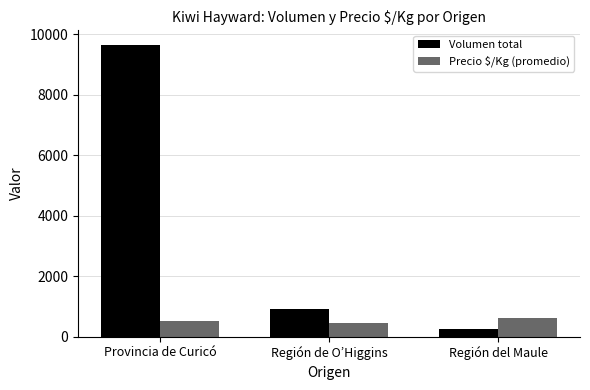

What is the highest value of the Volumen total series?

9660